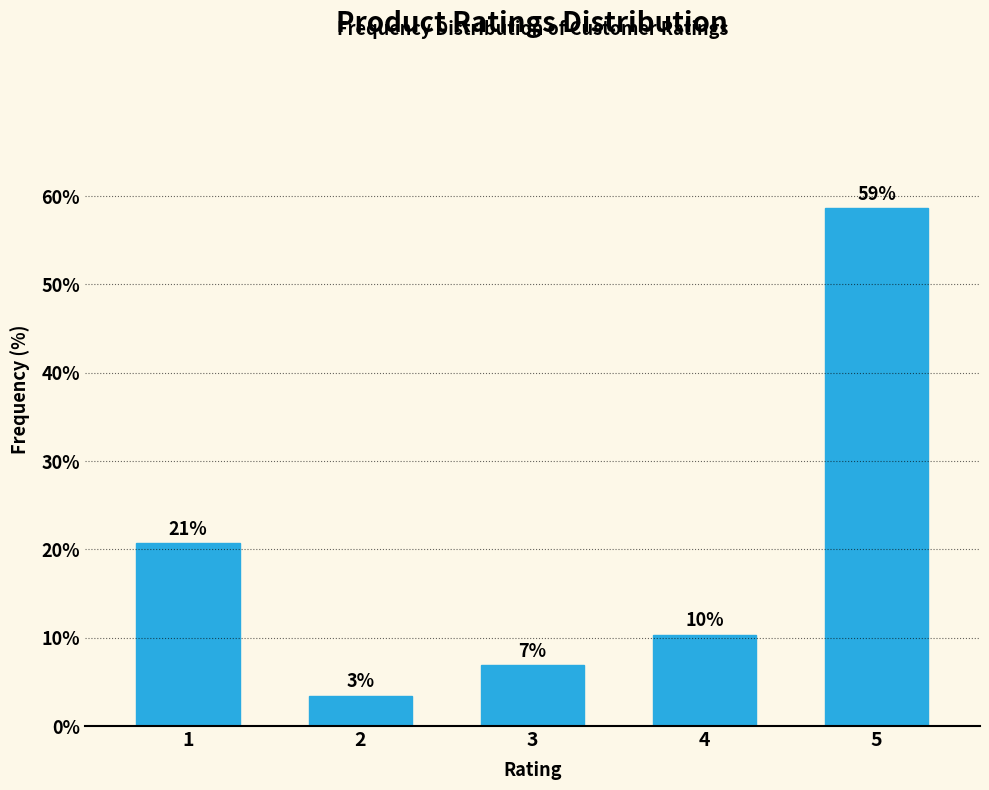

Does the chart contain any negative values?

No